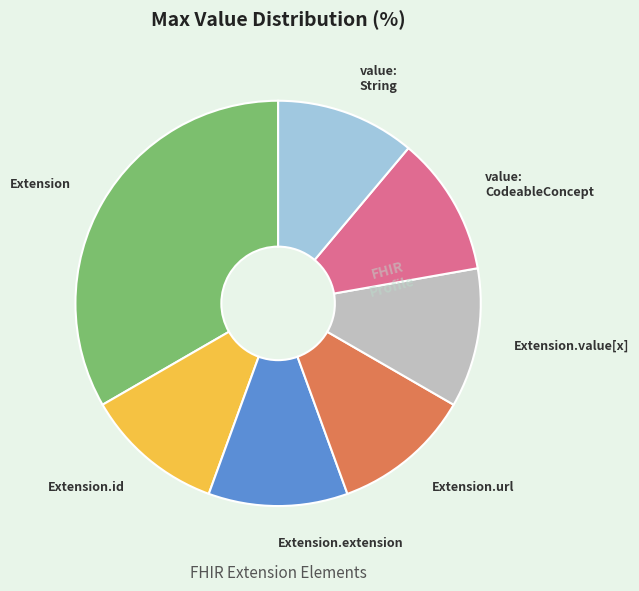

How many slices are in this pie chart?

7